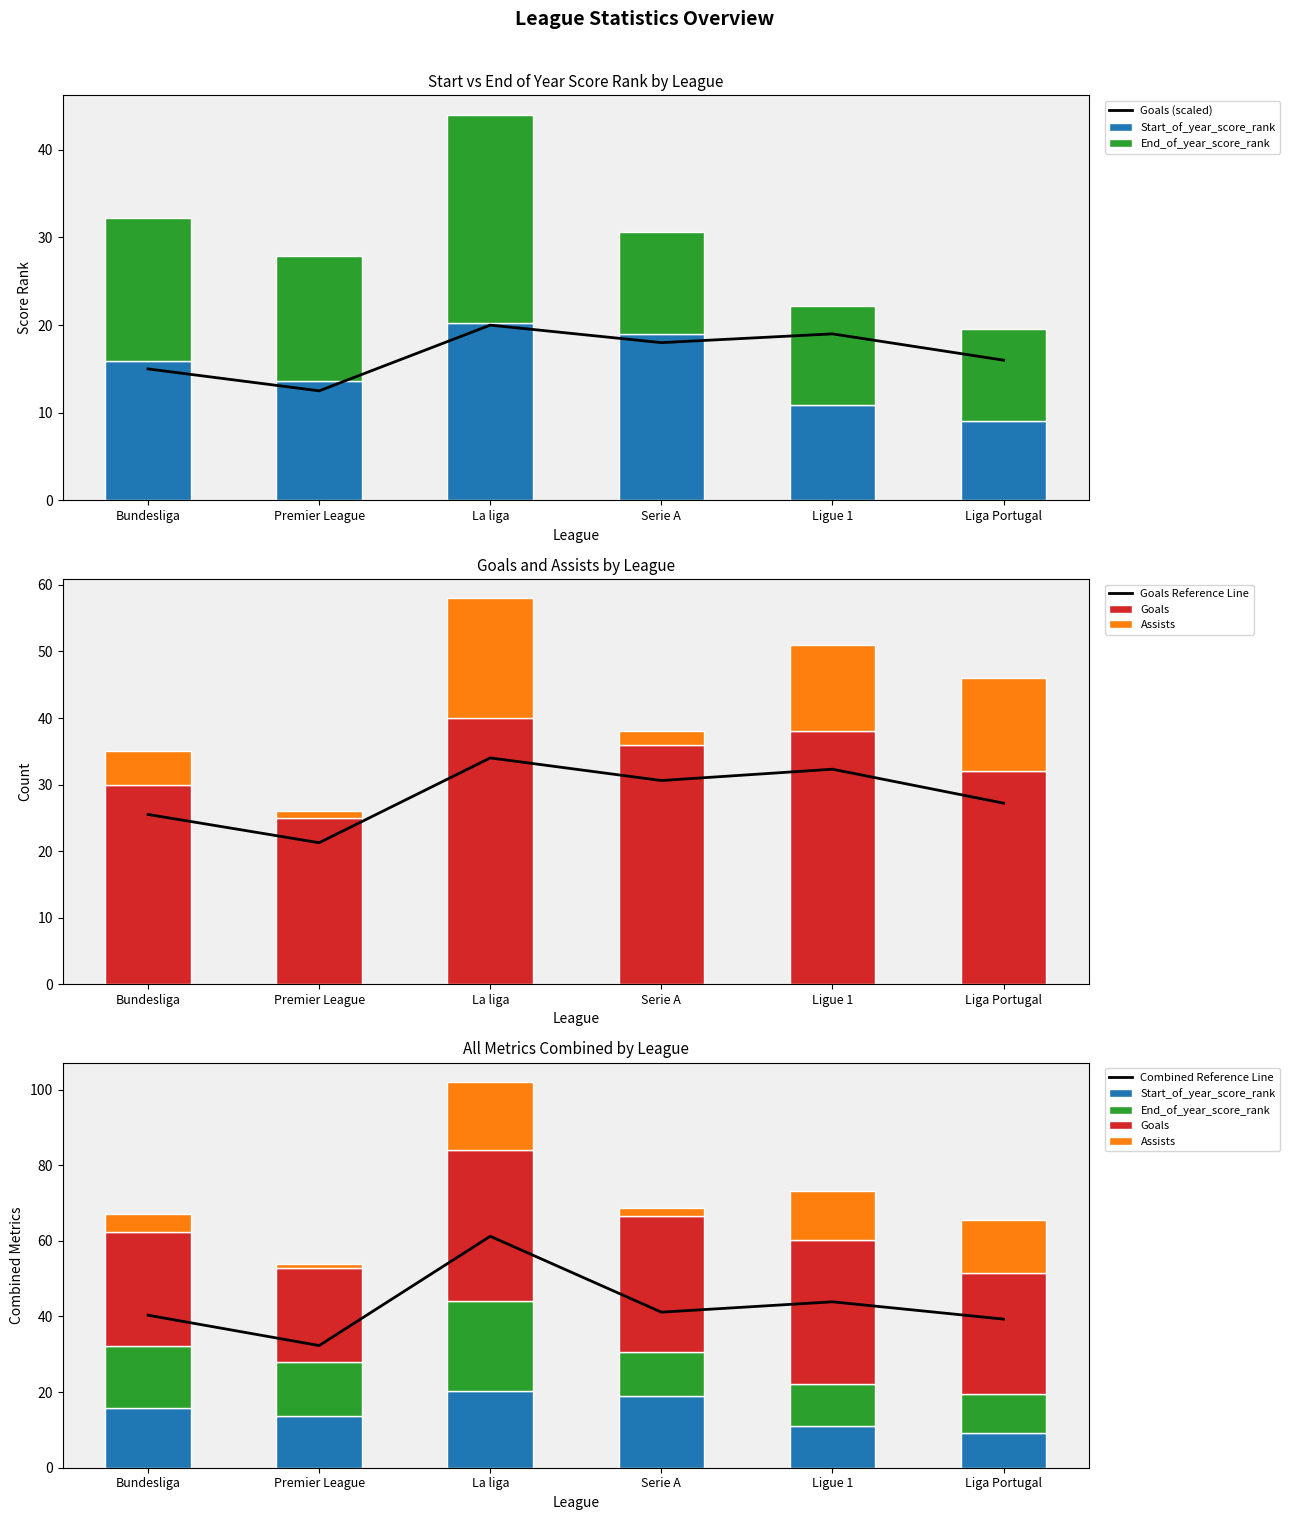

Which series has the largest range (max minus min)?

Assists